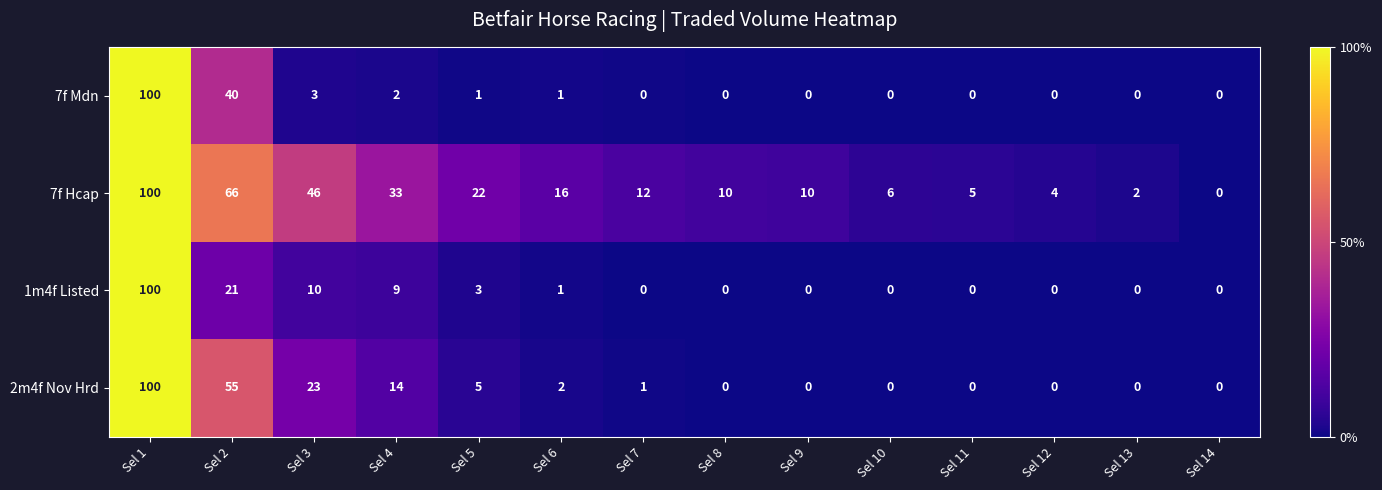

Read the 7f Hcap value at Sel 11.

5